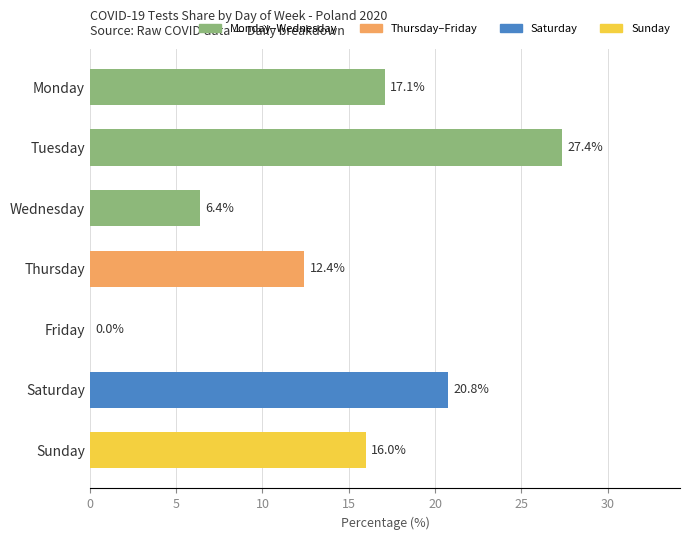

Reading top to bottom, extract all data points from this chart.

Monday=17.1	Tuesday=27.4	Wednesday=6.4	Thursday=12.4	Friday=0.0	Saturday=20.8	Sunday=16.0